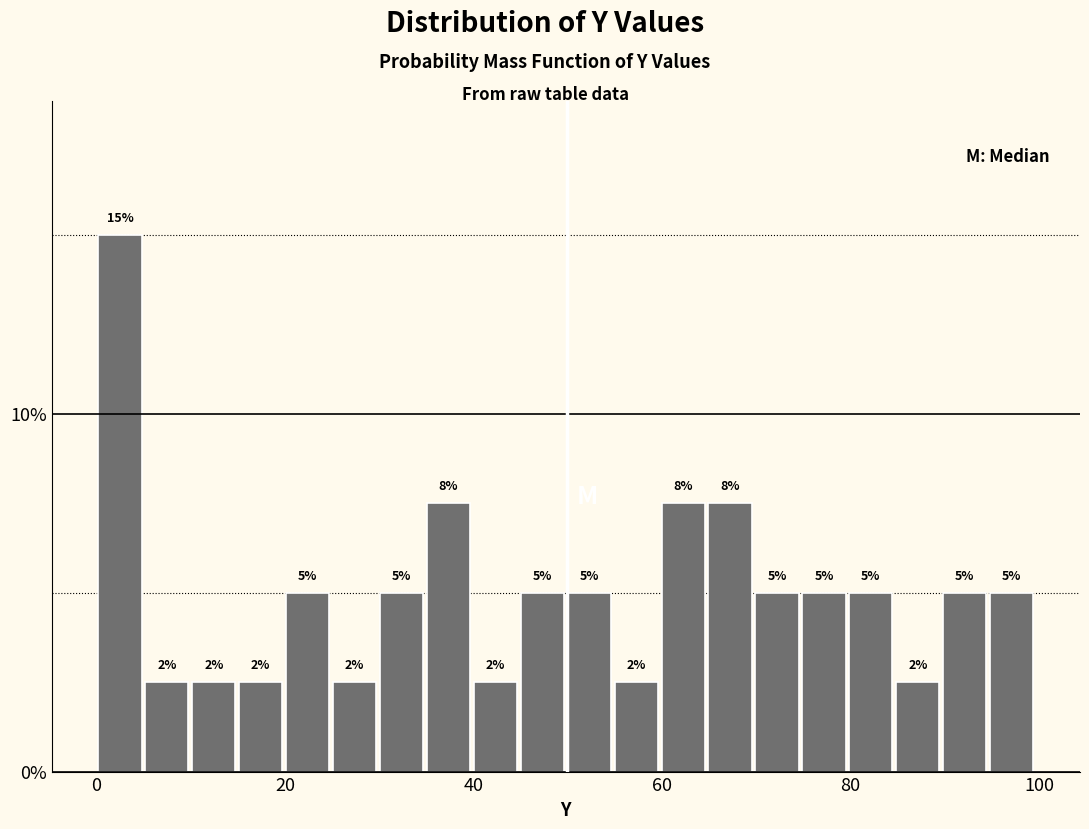

Read against the x-axis, roughly where is the centre of the tallest bar?

2